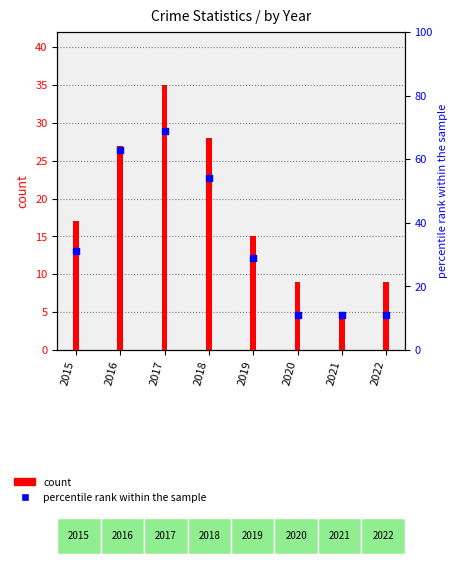

Is the value of percentile rank within the sample at 2016 greater than the value of count at 2019?

Yes